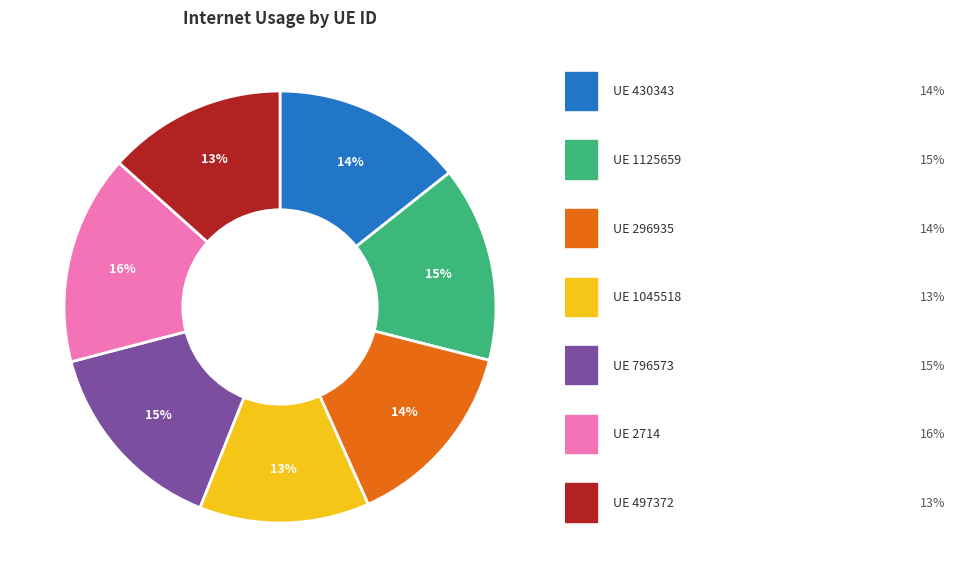

To the nearest percent, what is the average slice percentage?

14%